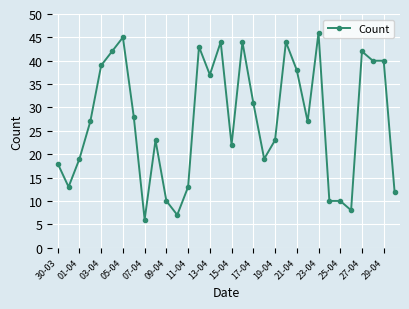

What is the value of the 16th point from the left?

44